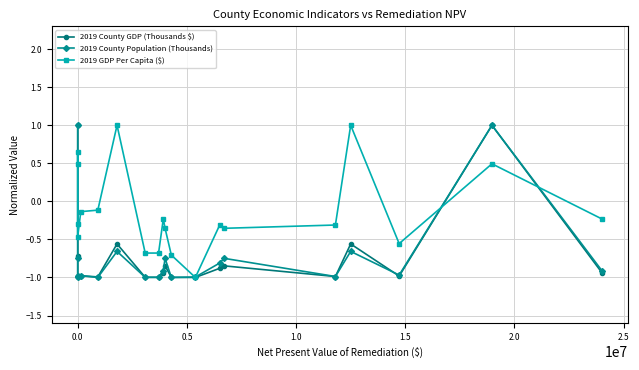

How many lines are shown in the chart?

3